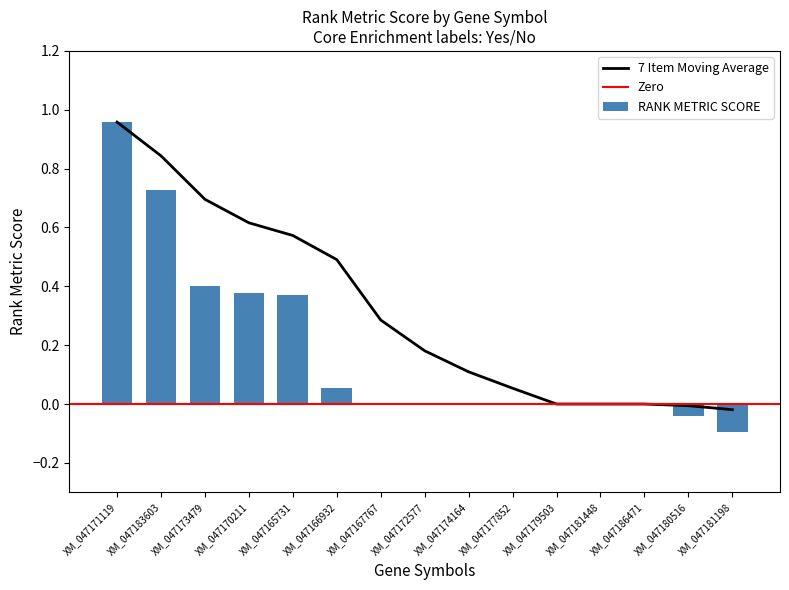

What is the label of the 13th bar from the right?

XM_047173479